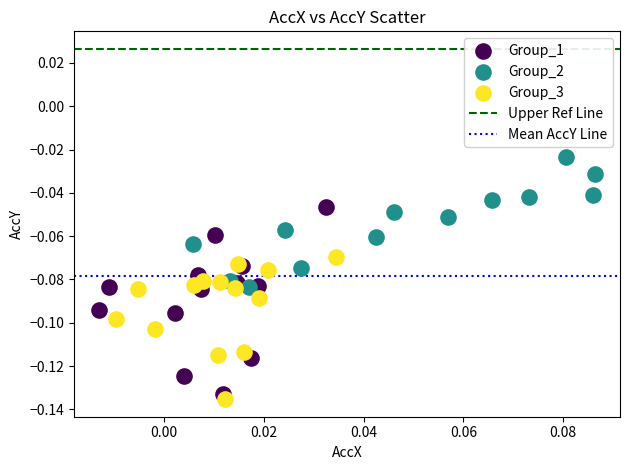

Which series has the widest spread of Y values?

Group_1